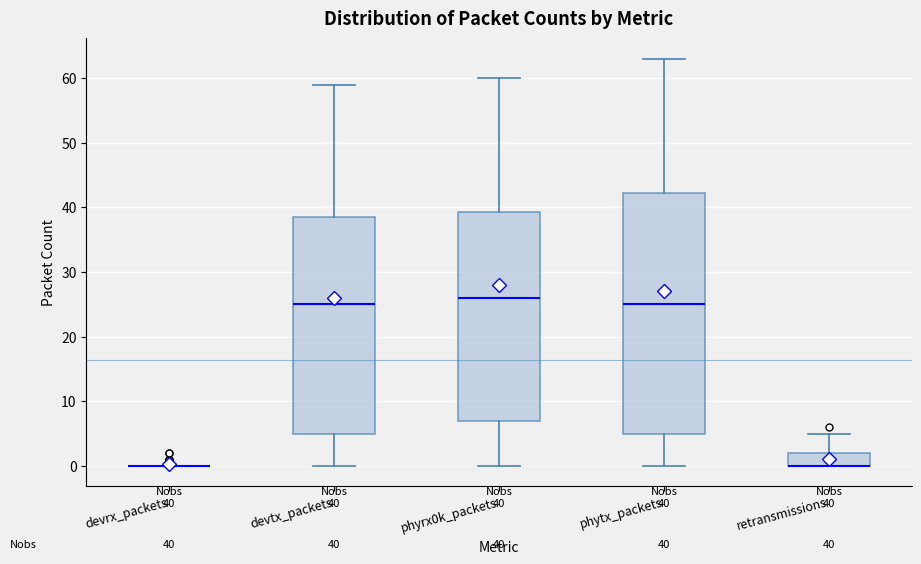

Comparing the boxes themselves (not the whiskers), which one is the tallest?

phytx_packets